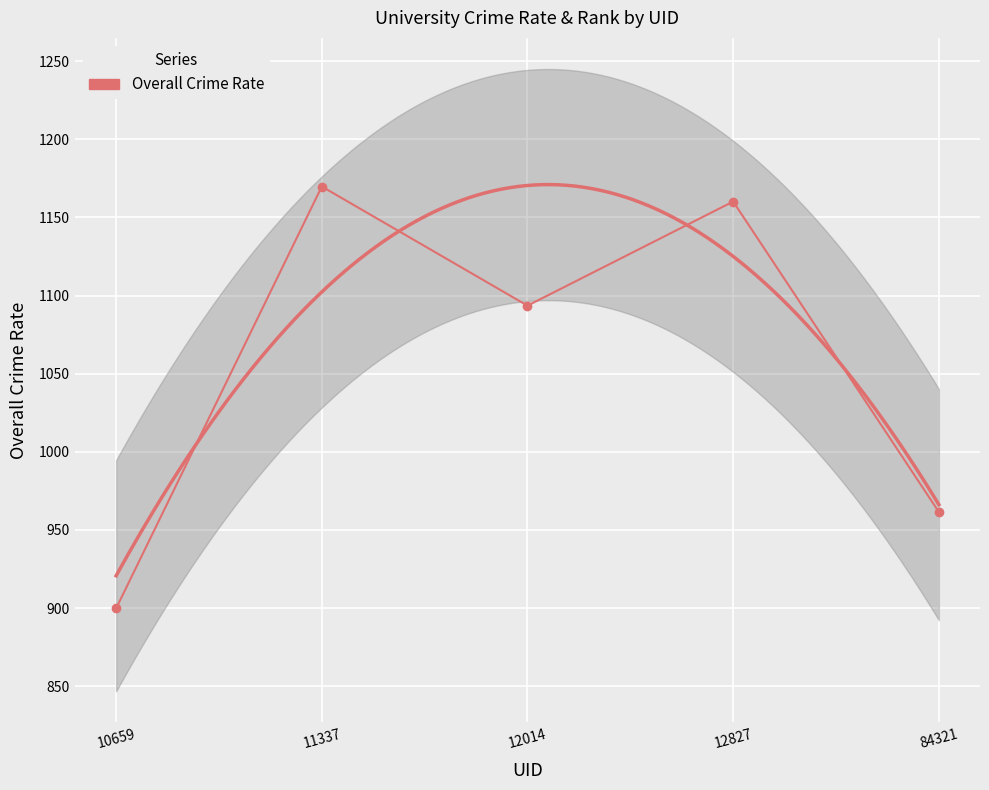

What is the change in value from 11337 to 12014?

-76.3